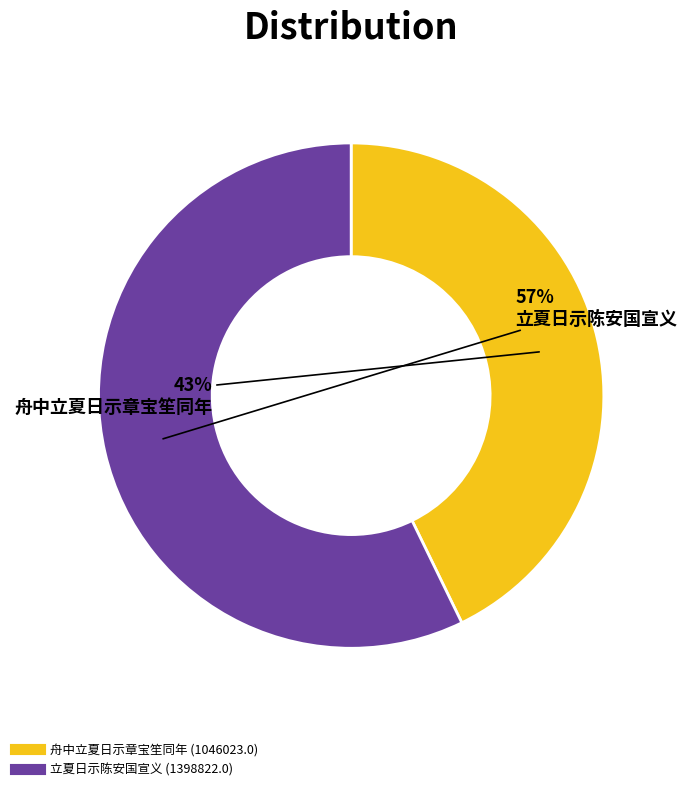

Is there any slice that represents more than half of the pie?

Yes